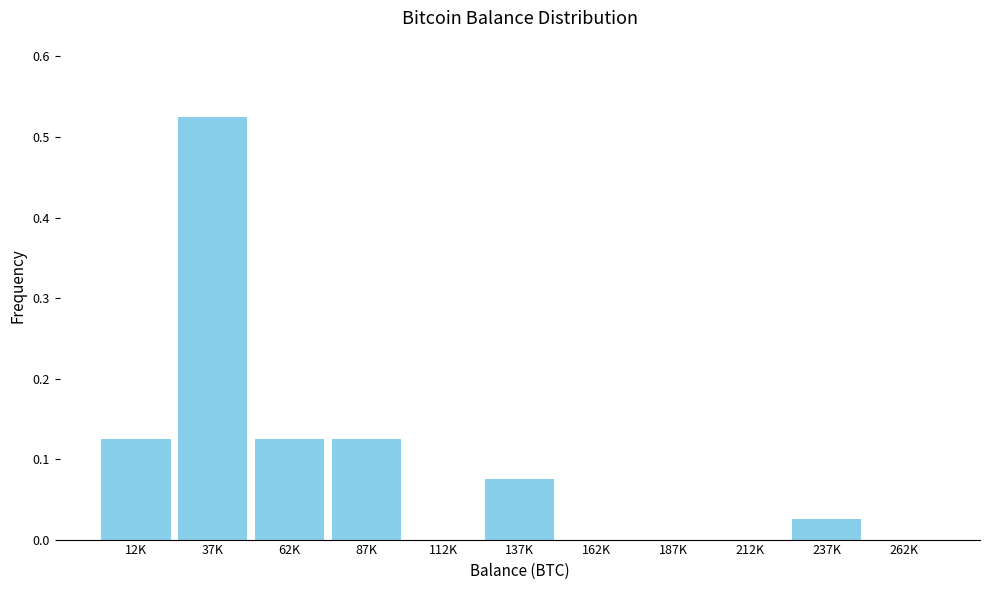

At which category does the chart reach its peak across all series?

37K